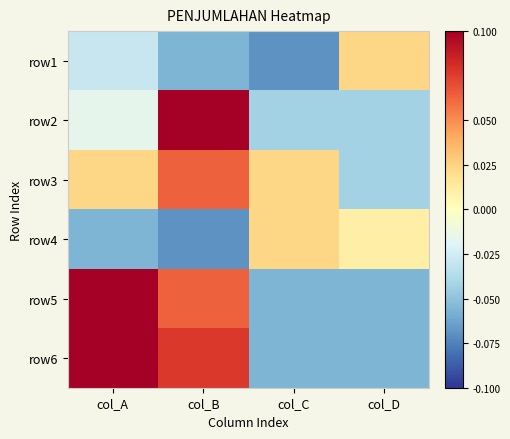

What is the maximum value shown in the chart?

0.1